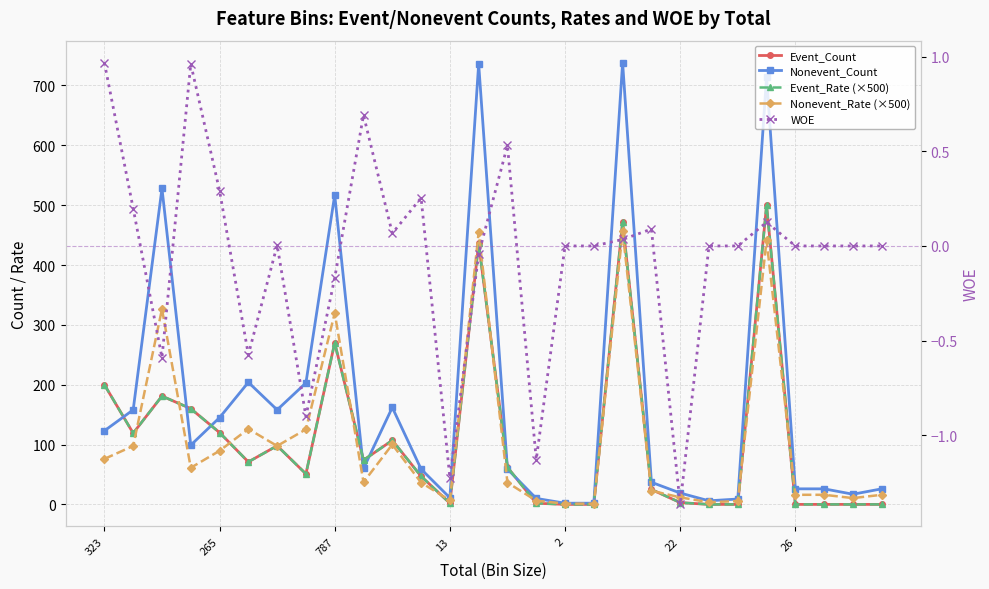

The value of Nonevent_Count at 18 is 972.7. True or false?

False